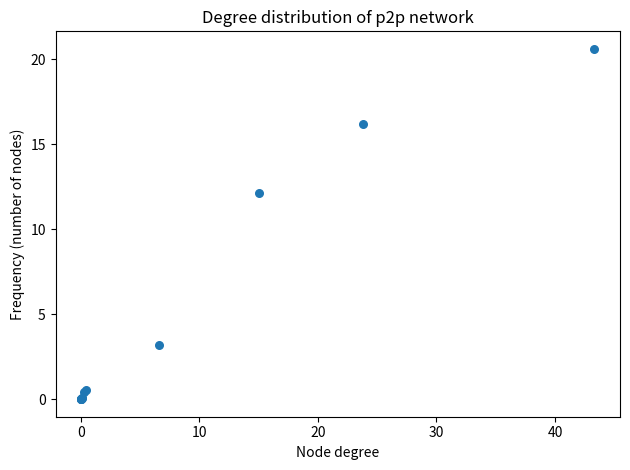

What Y value in the scatter plot is closest to 10?

12.1